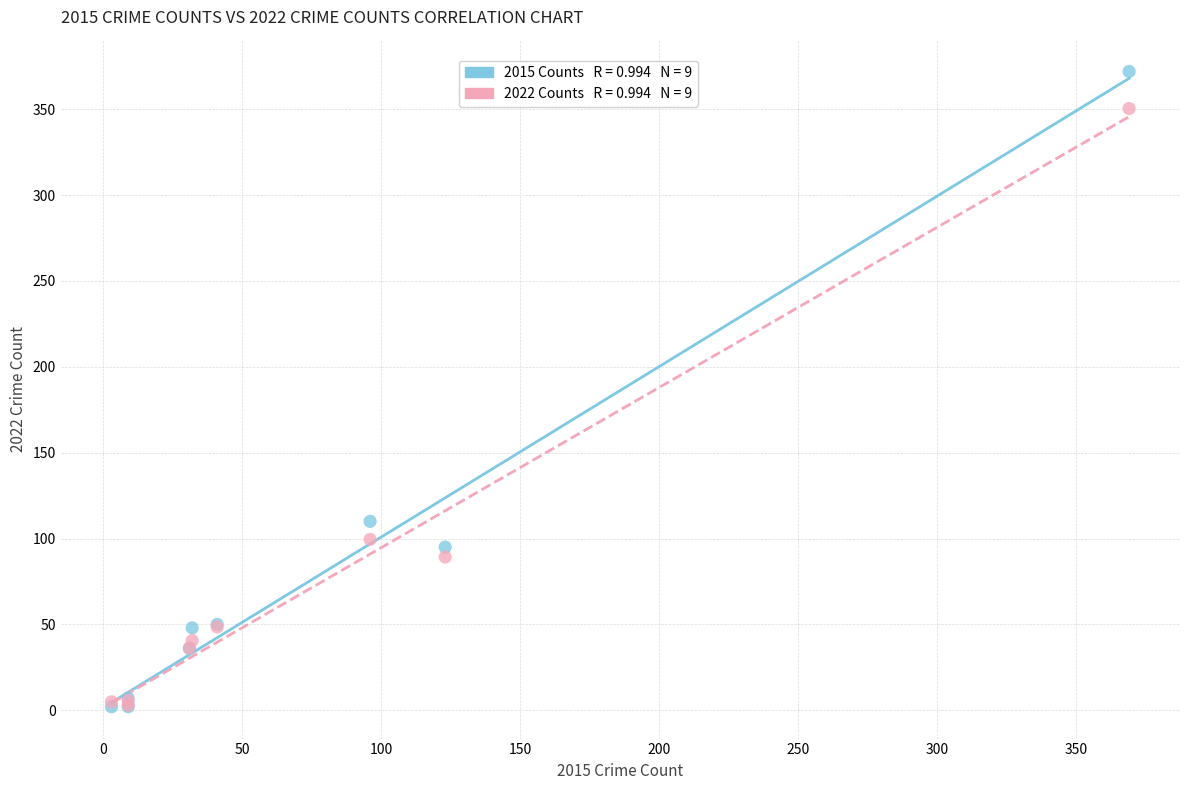

Across all series, what Y value is closest to 187?

110.0